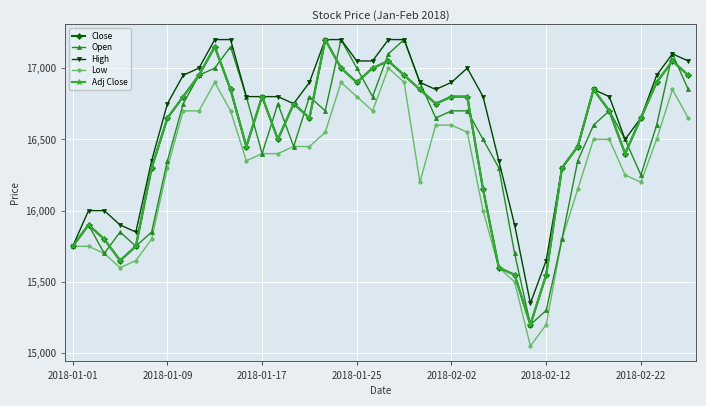

Count the number of data series in this chart.

5